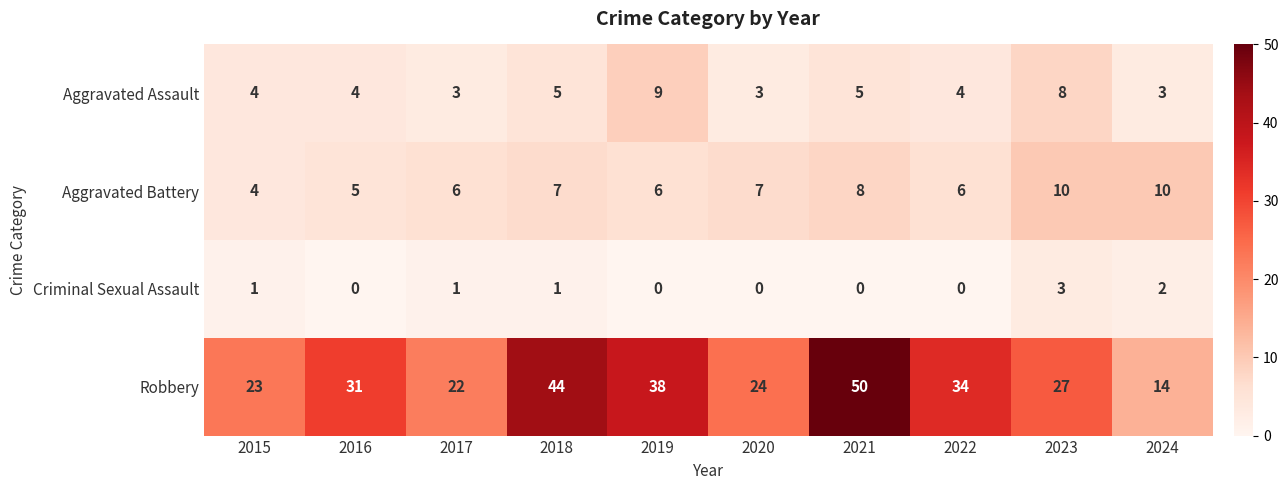

At 2019, list the series in order from smallest to largest.

Criminal Sexual Assault, Aggravated Battery, Aggravated Assault, Robbery